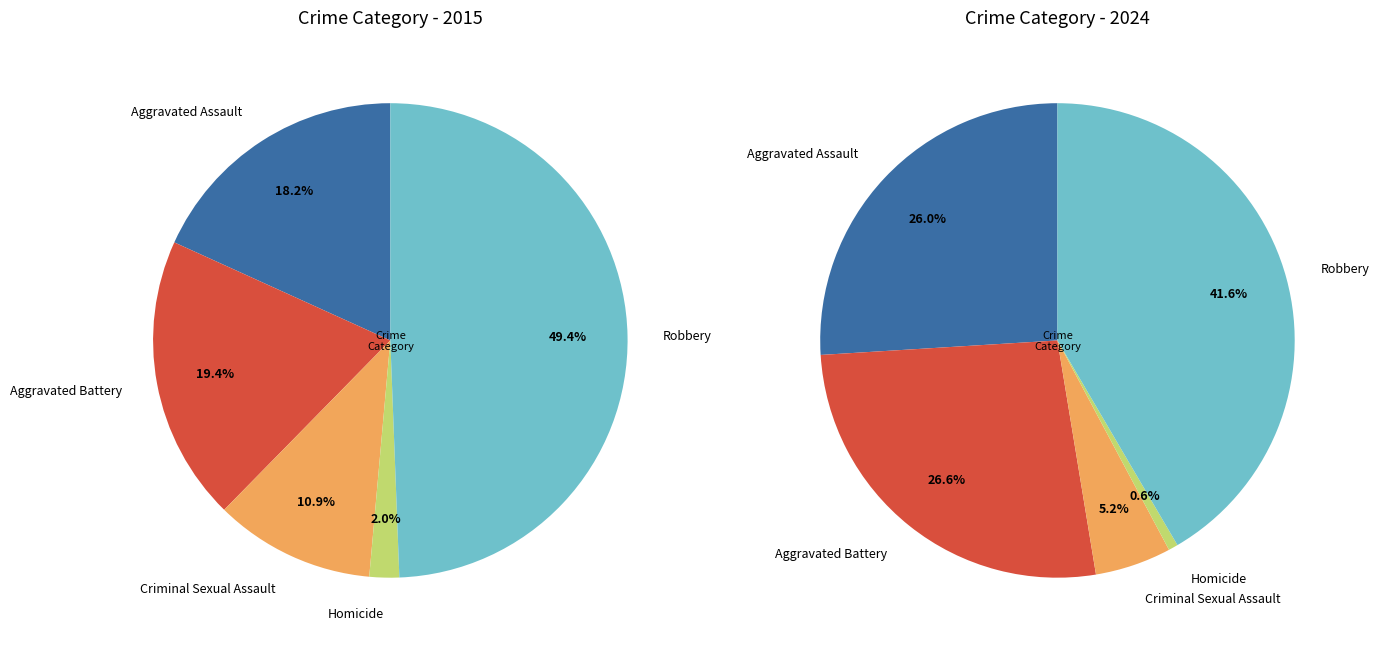

The 4 slice represents 42% of the pie. True or false?

True